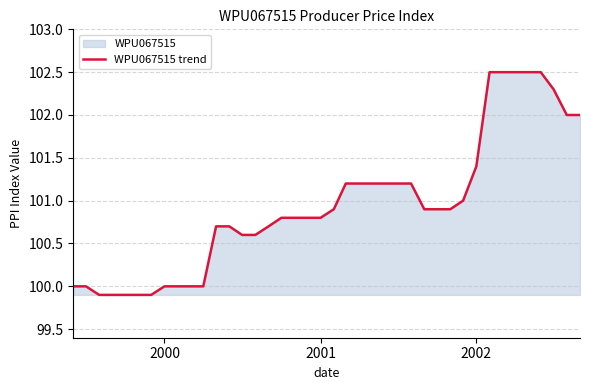

What is the minimum value shown in the chart?

99.9